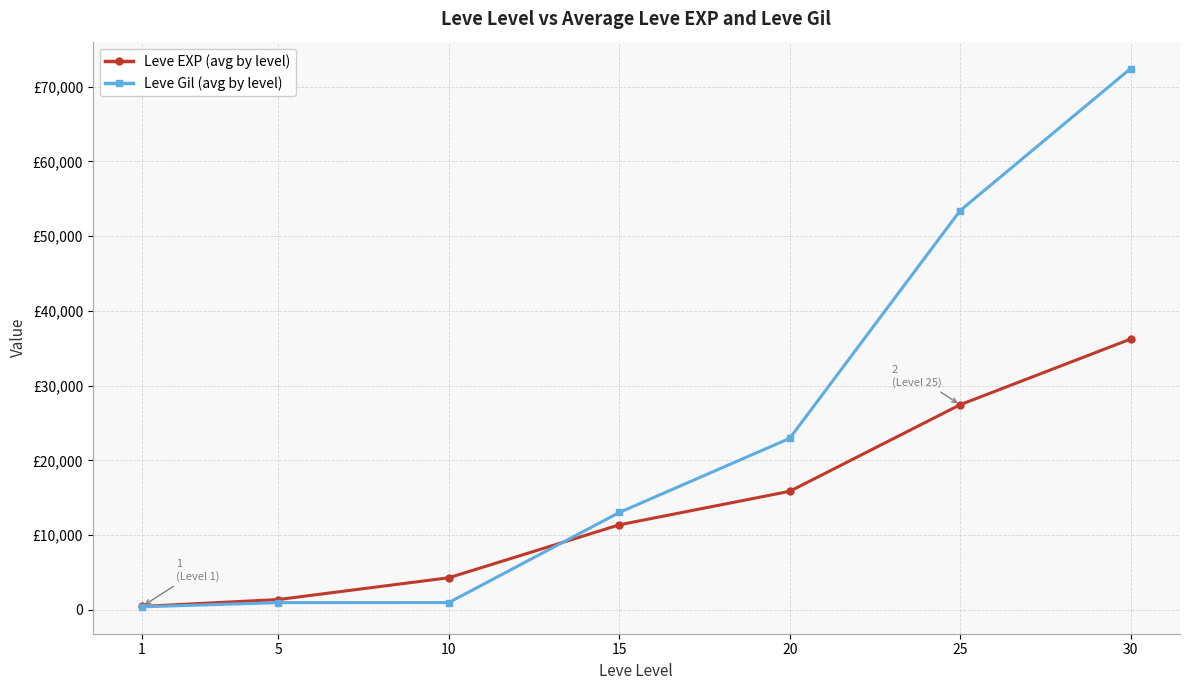

Does the chart have visible grid lines?

Yes